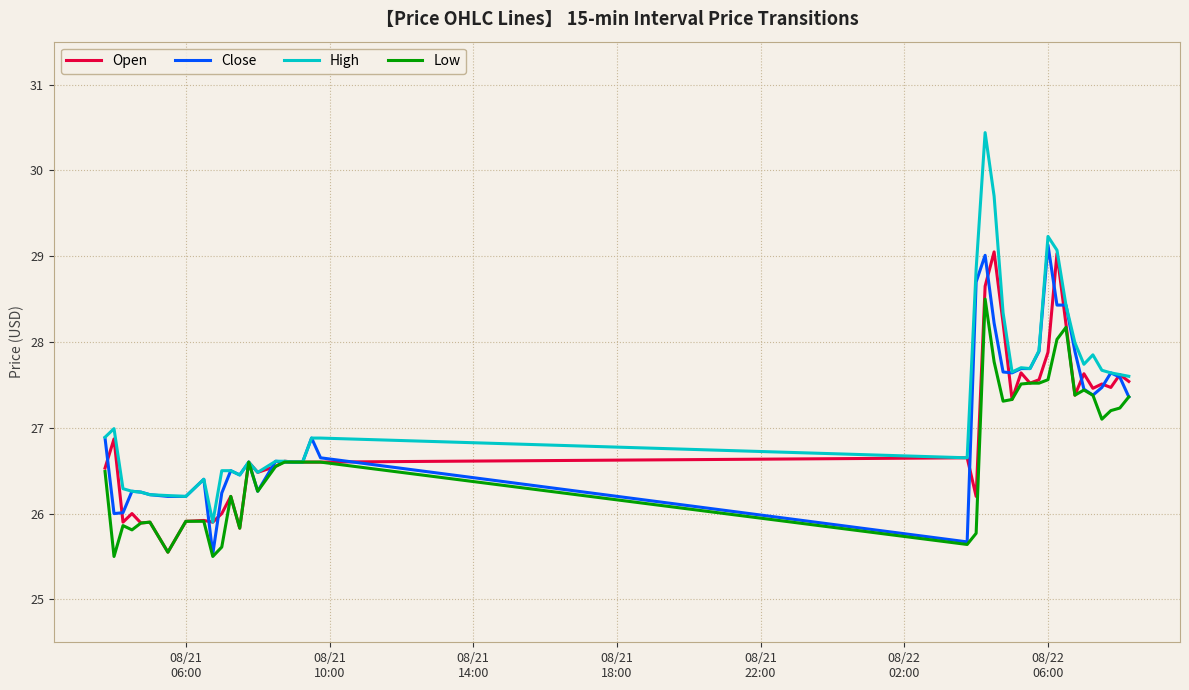

What is the highest value of the Low series?

28.5